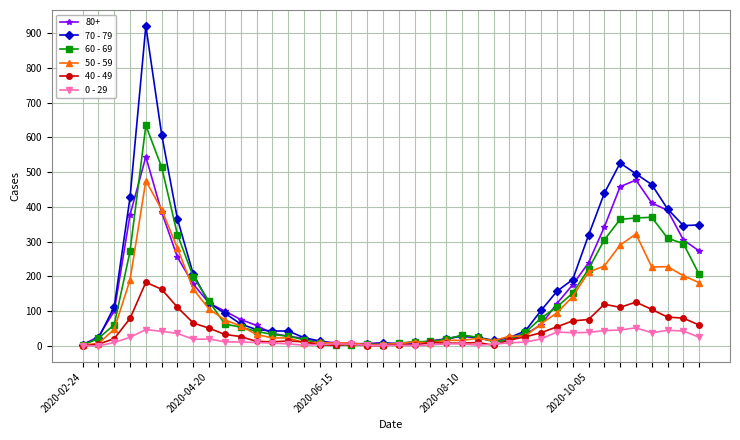

How many lines are shown in the chart?

6